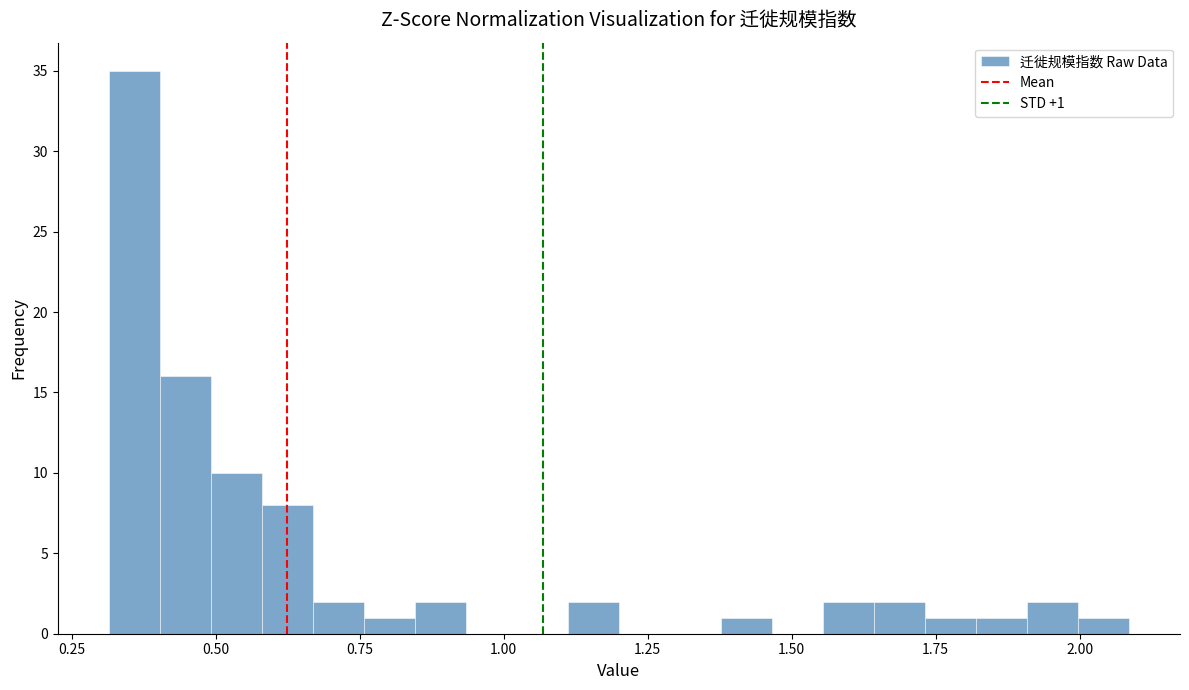

Around what value on the x-axis is the tallest bar? Give the approximate position of its centre, as read against the axis.

0.35